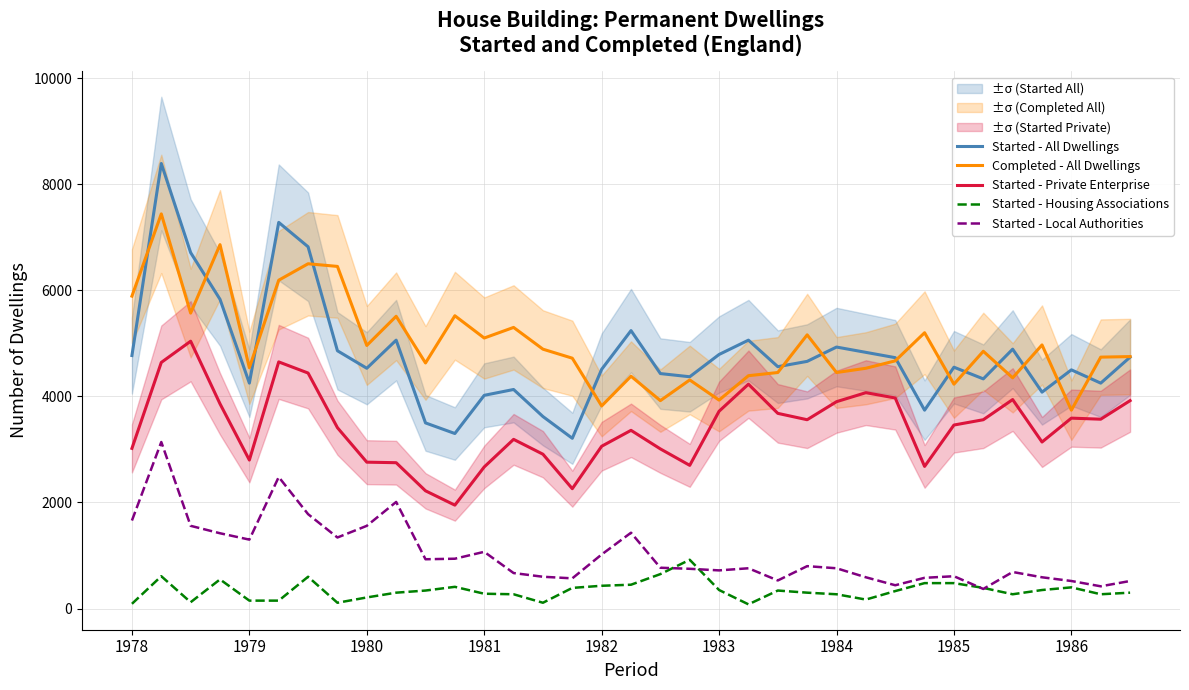

True or false: Started - Local Authorities has more than 1 interior local peaks.

True